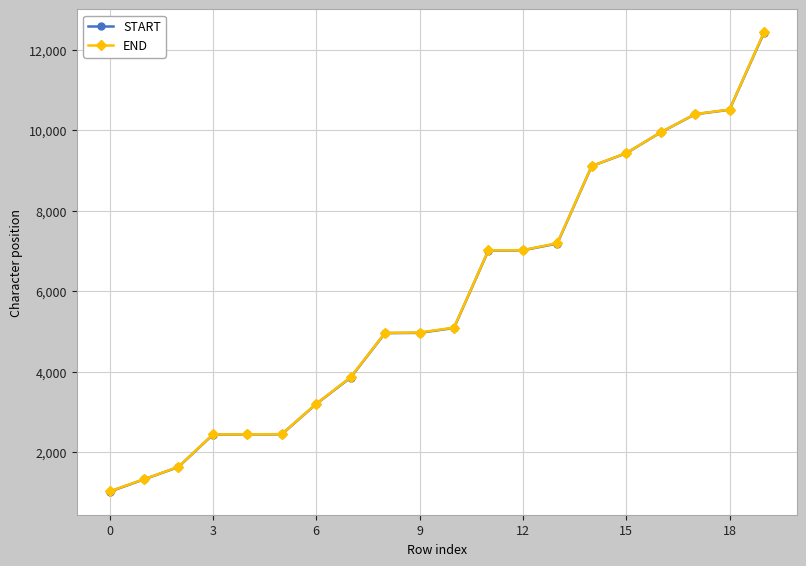

What is the lowest value of the START series?

1017